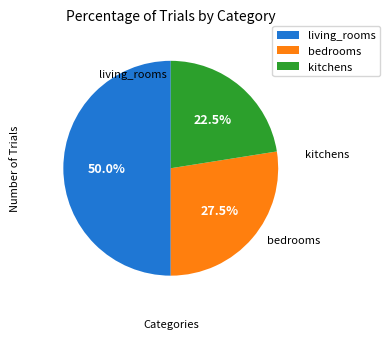

How many segments does this pie chart have?

3